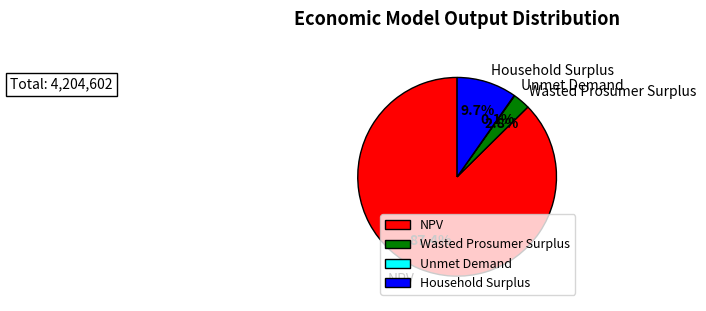

Which slice is the largest?

NPV